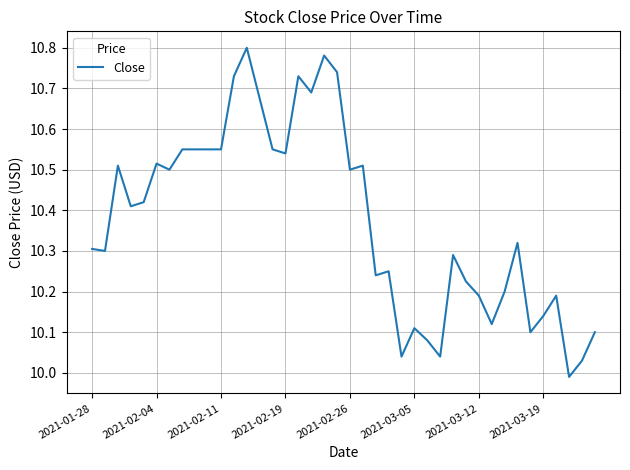

Does the chart have visible grid lines?

Yes